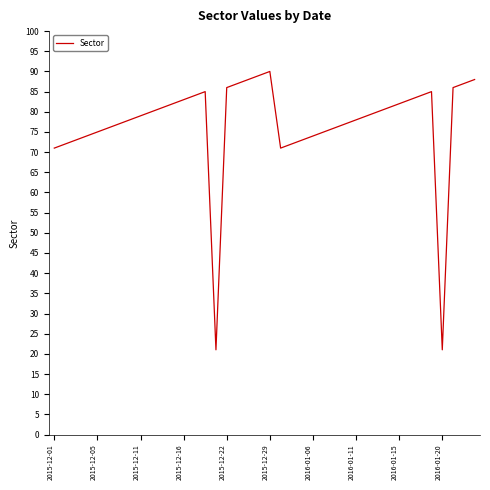

What is the maximum value shown in the chart?

90